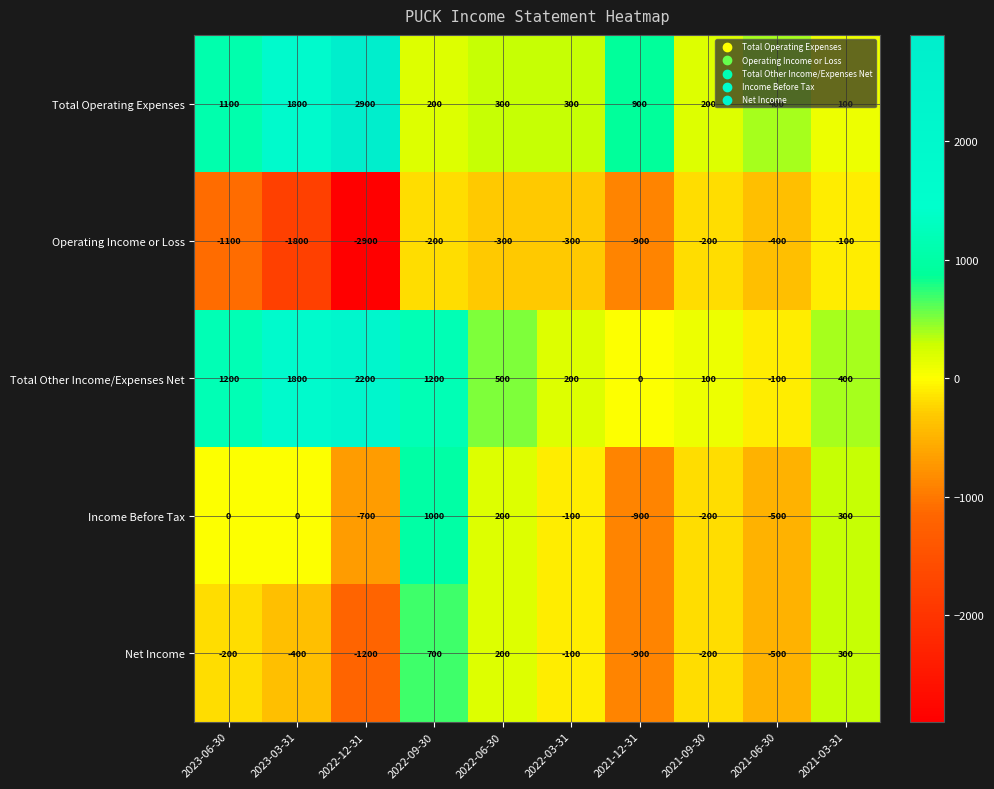

What is the sum of the Total Operating Expenses values at 2021-12-31 and 2022-12-31?

3800